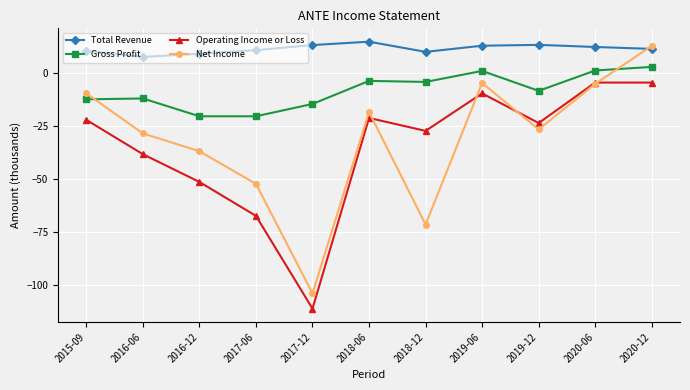

What is the spread (max minus min) of values at 2019-12?

39.9